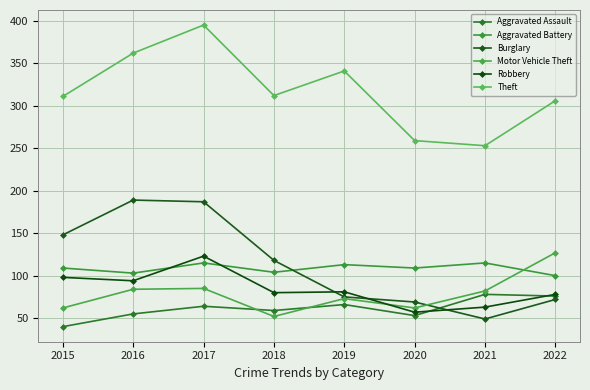

Is this an area chart (filled region under the line)?

No